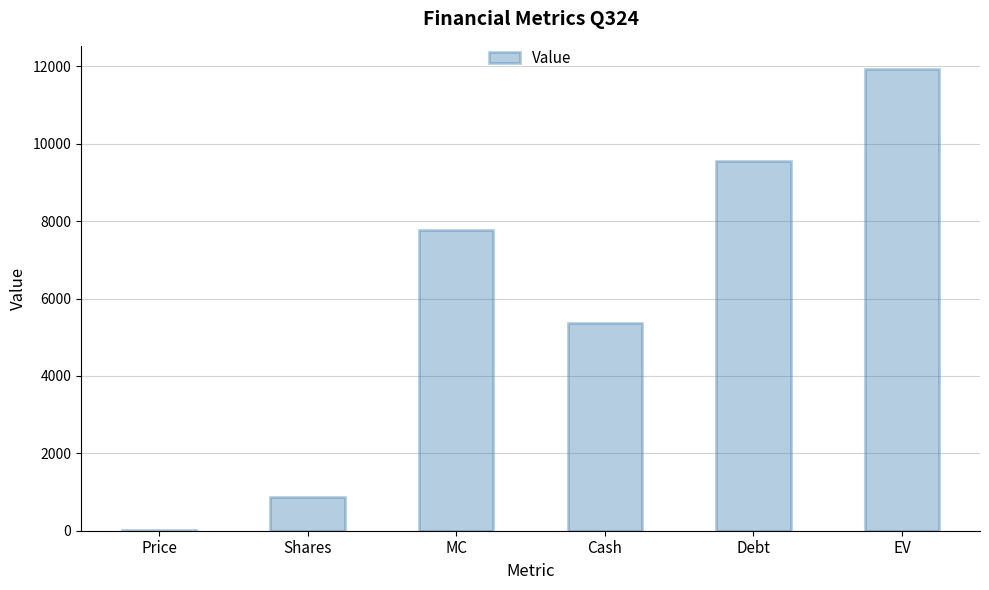

What is the ratio of the value at Cash to the value at EV?

0.5